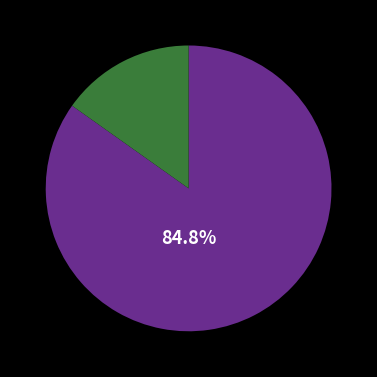

Is there a majority slice in this chart?

Yes